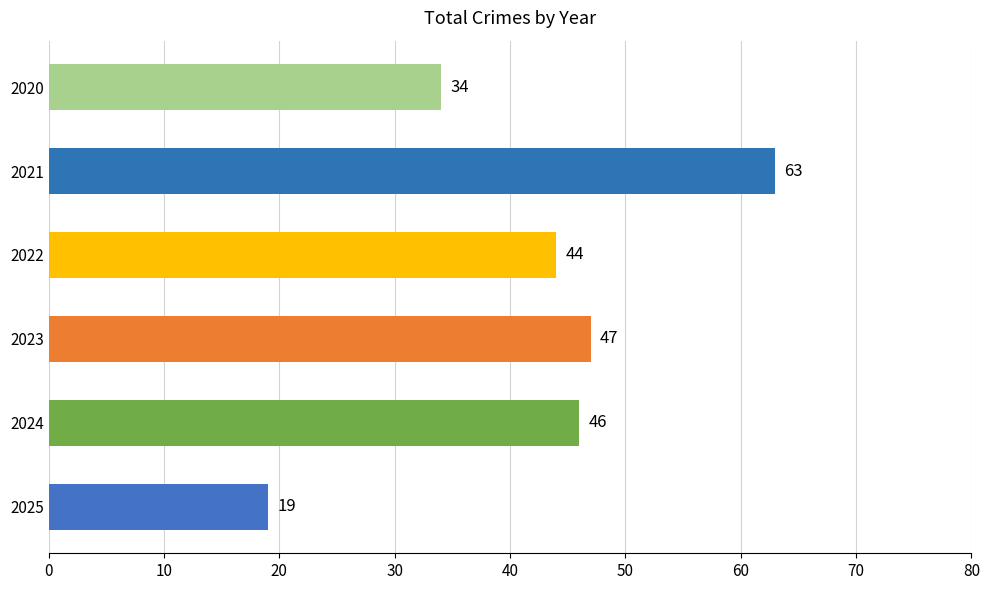

What is the minimum value shown in the chart?

19